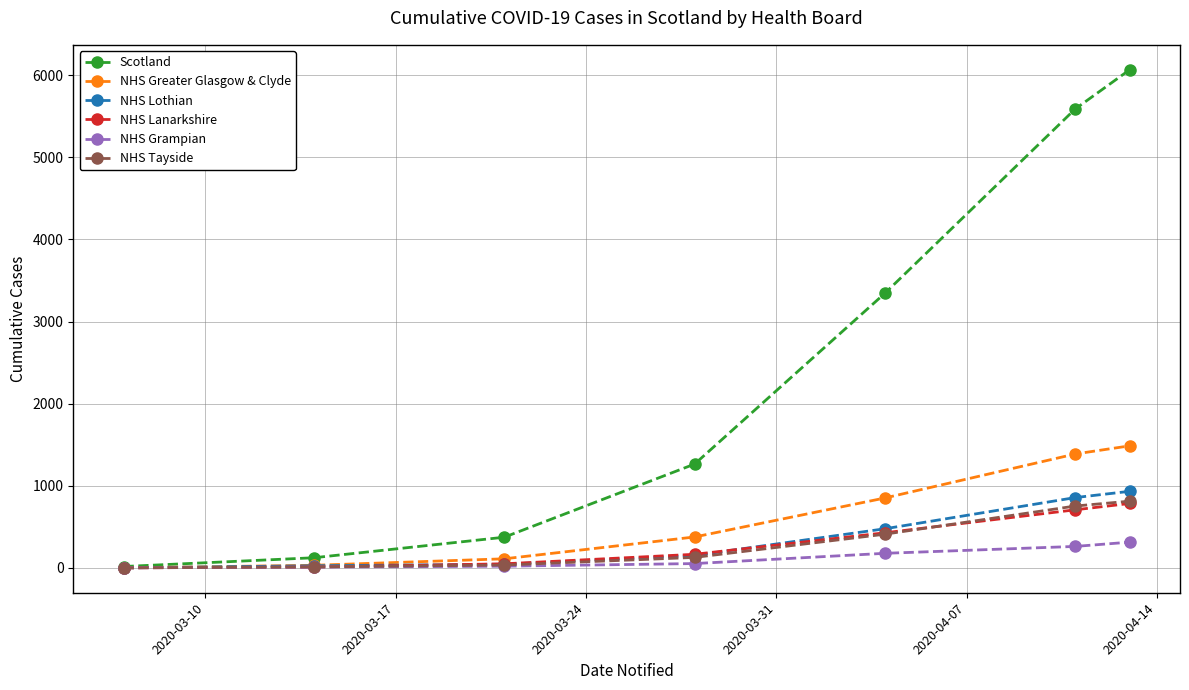

Which series has the largest range (max minus min)?

Scotland